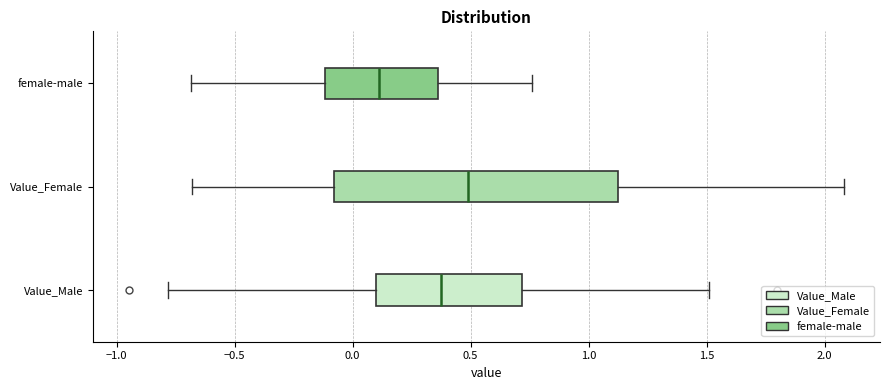

Which box's median line is the furthest to the right?

Value_Female